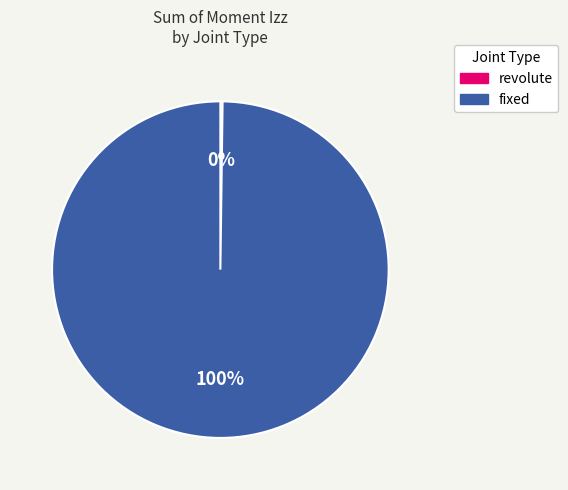

To the nearest percent, what portion does fixed represent?

100%